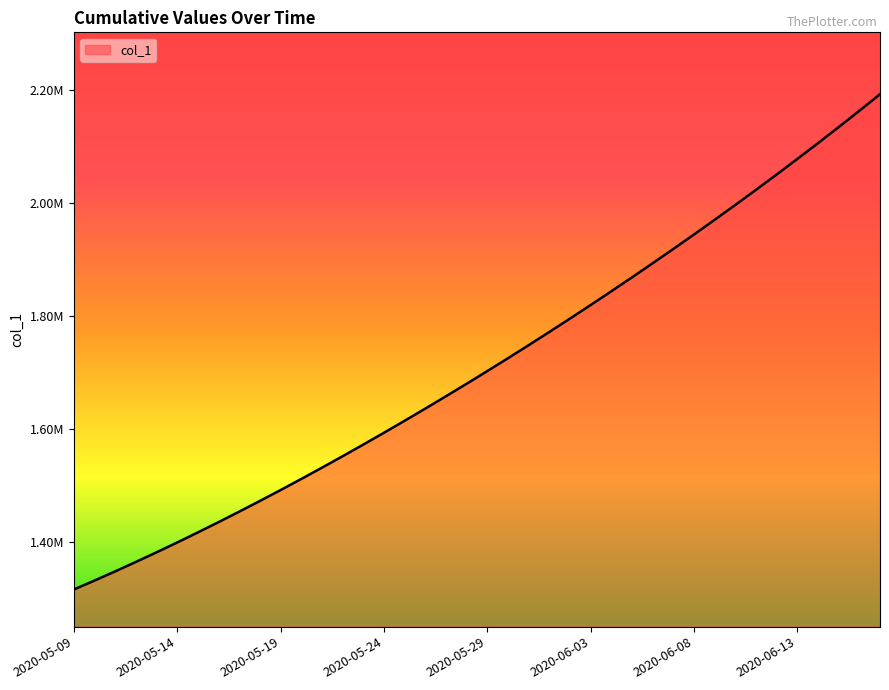

What is the minimum value shown in the chart?

1315099.0